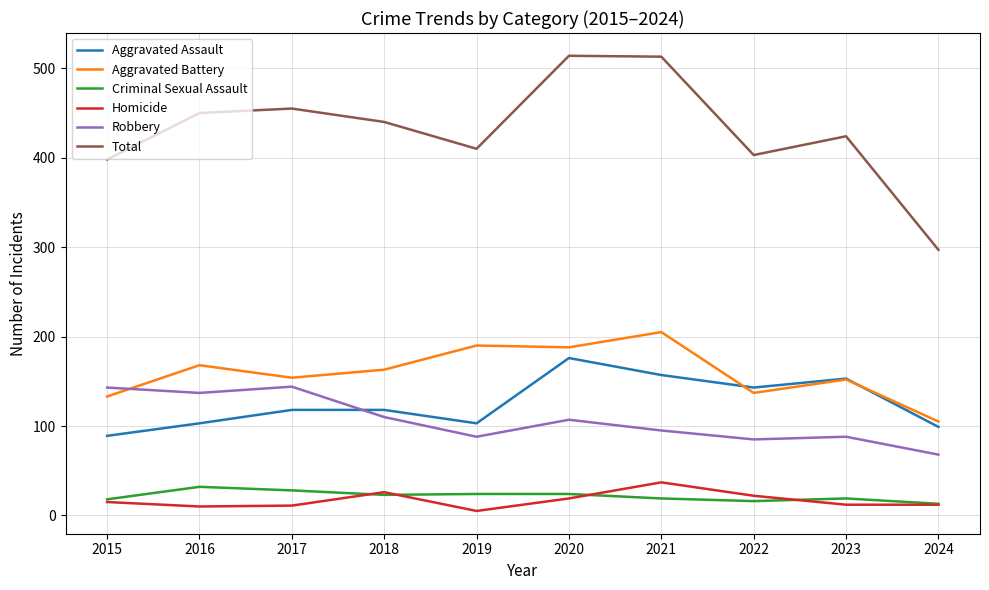

What is the minimum value for Aggravated Assault?

89